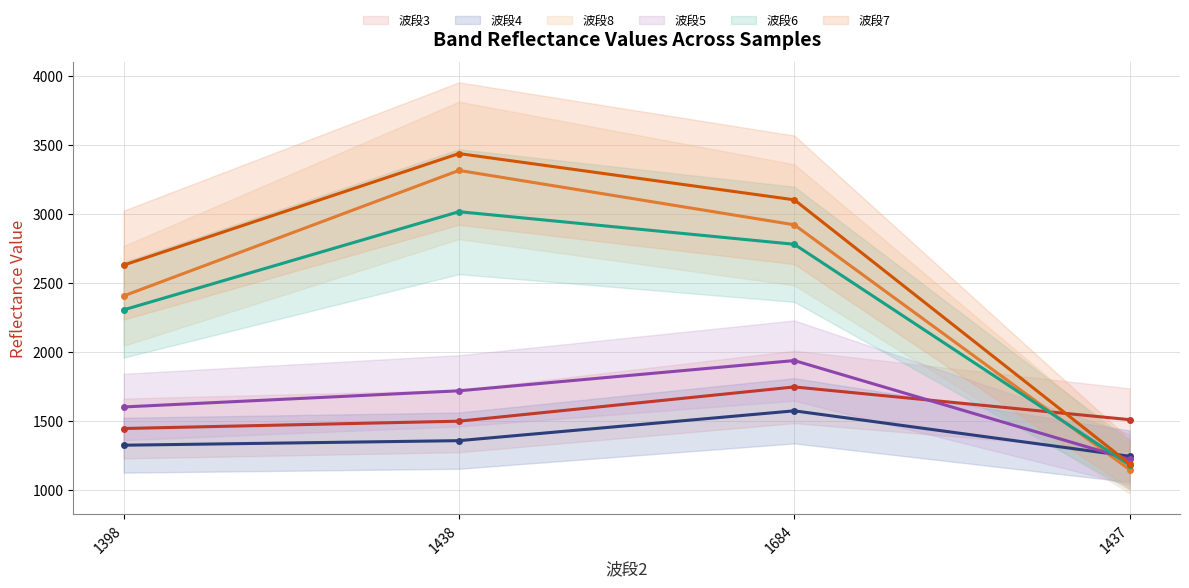

What is the label of the 2nd point from the left?

1438